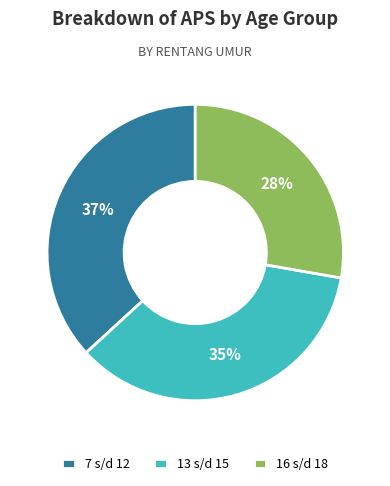

Is there any slice that represents more than half of the pie?

No